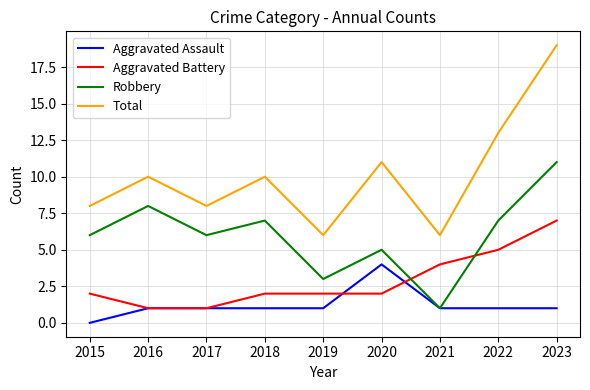

Read the Aggravated Battery value at 2018.

2